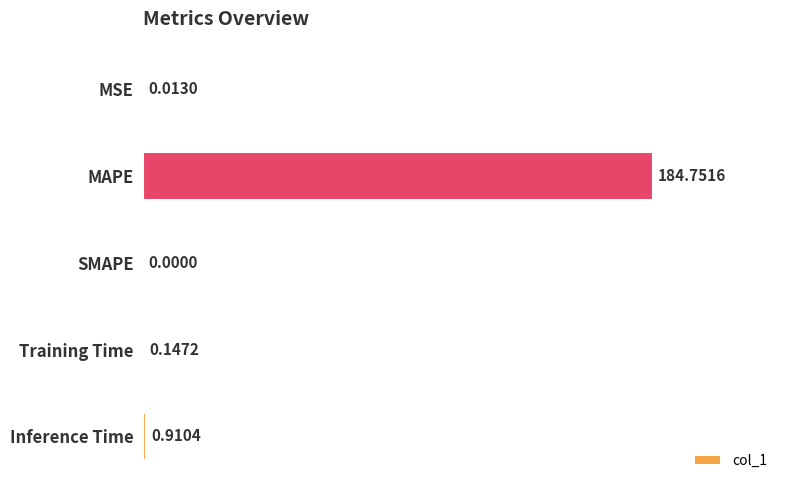

What is the greatest value displayed?

184.8